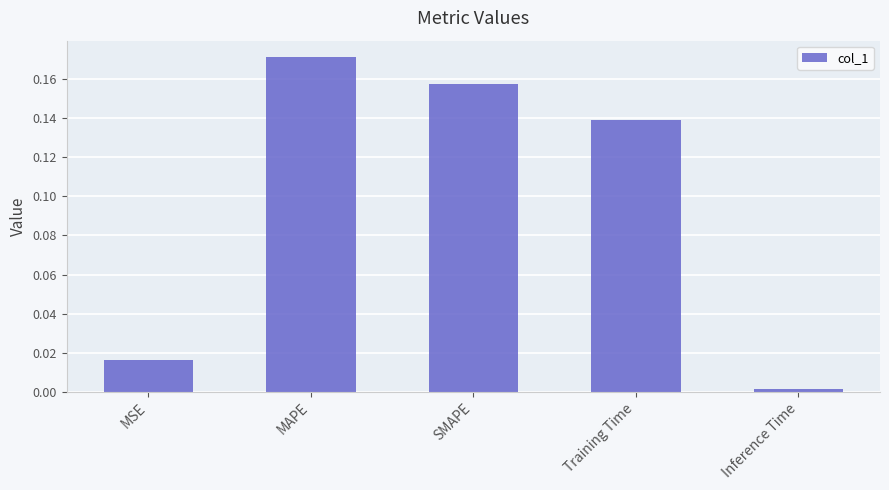

The chart shows a value of 0.0 at SMAPE. True or false?

False